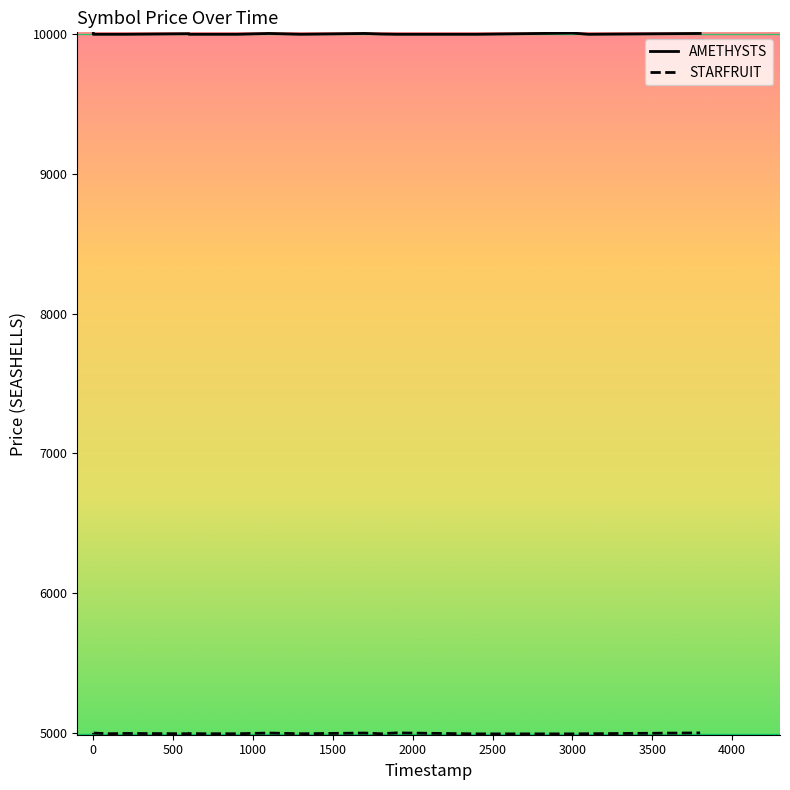

What is the value of the STARFRUIT point at the 8th from the left?

4997